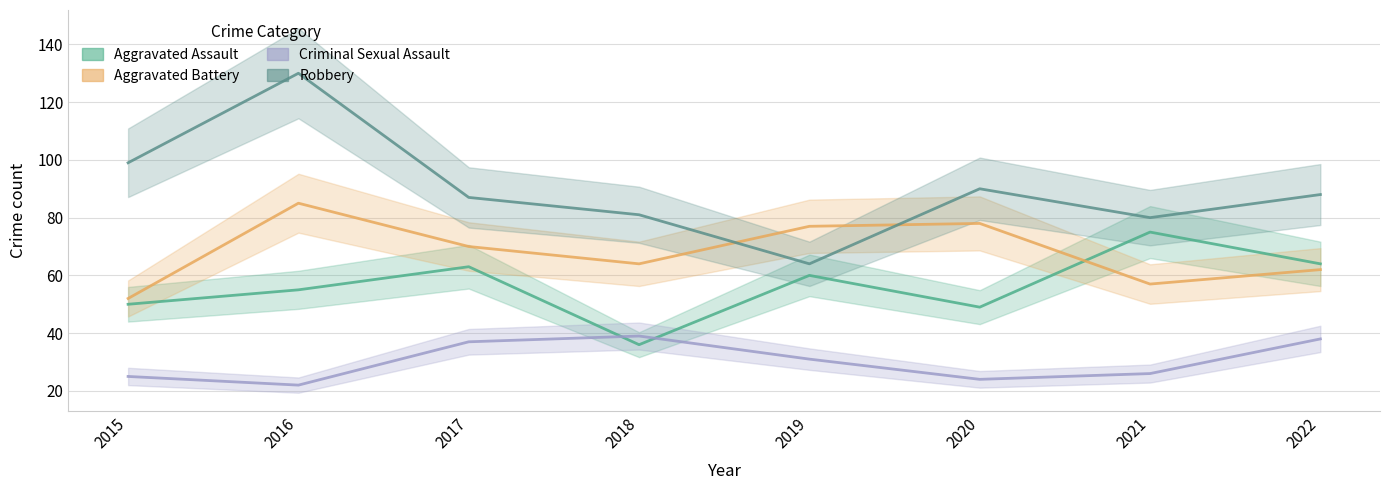

Read the Criminal Sexual Assault value at 2018, to the nearest 5.

40